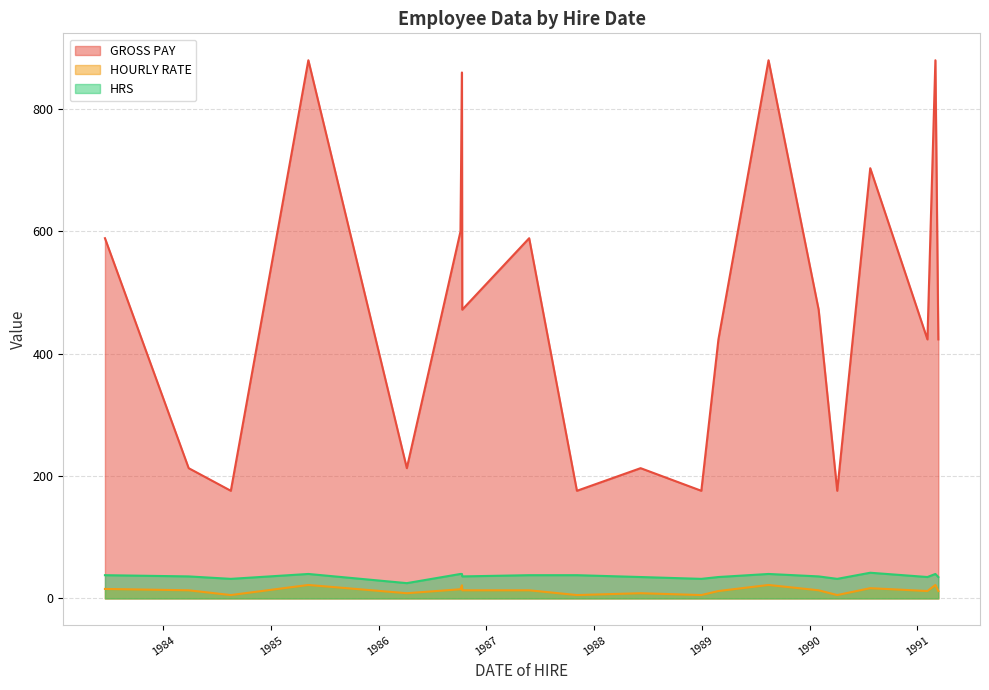

Is it true that HRS equals 50.8 at 1986-10-11?

False